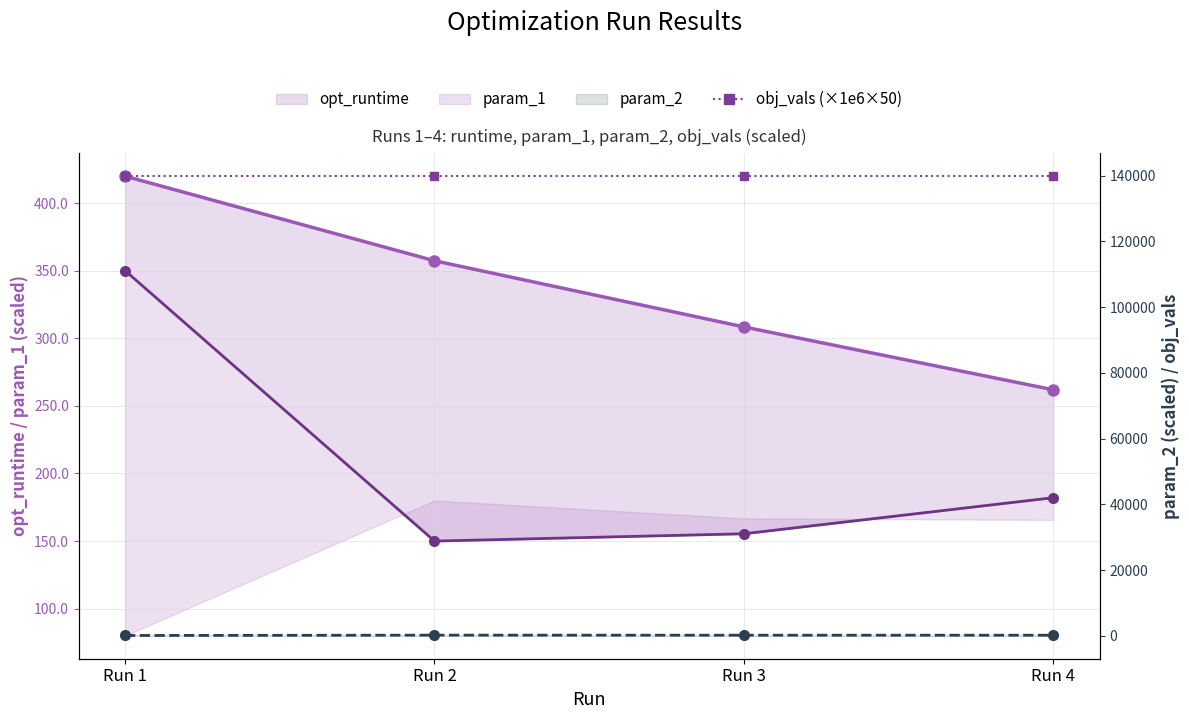

At which category does the chart reach its minimum across all series?

Run 1